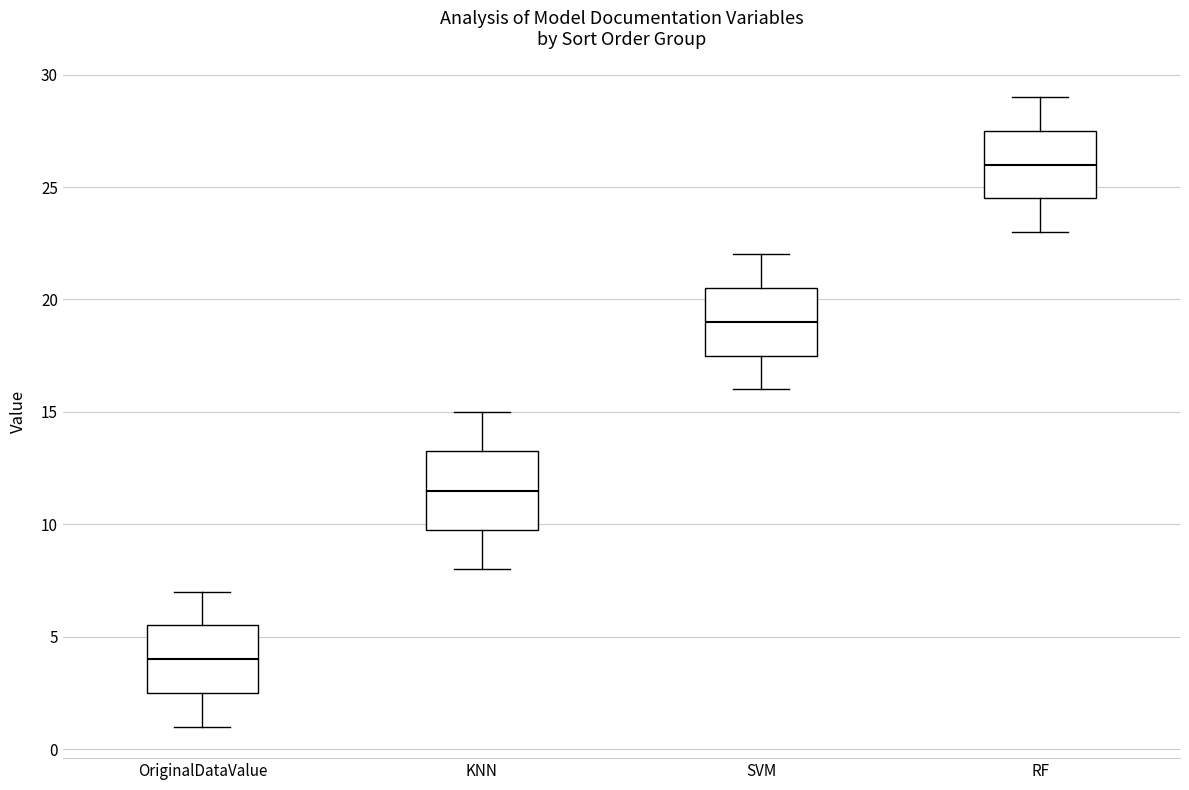

Comparing the boxes themselves (not the whiskers), which one is the tallest?

KNN